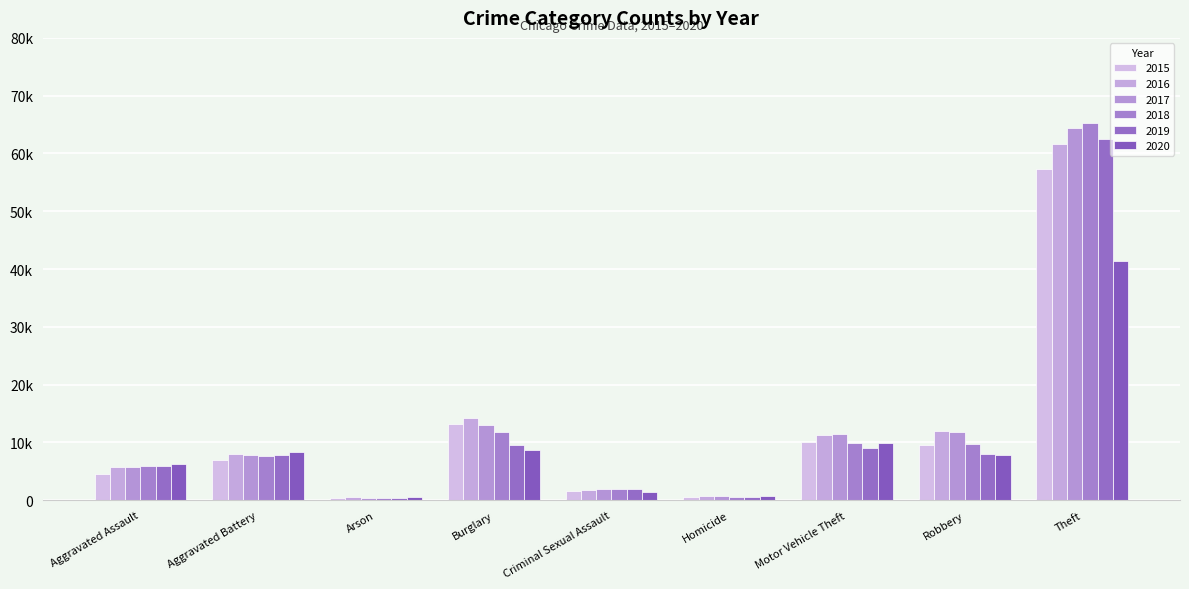

Are the bars horizontal?

No